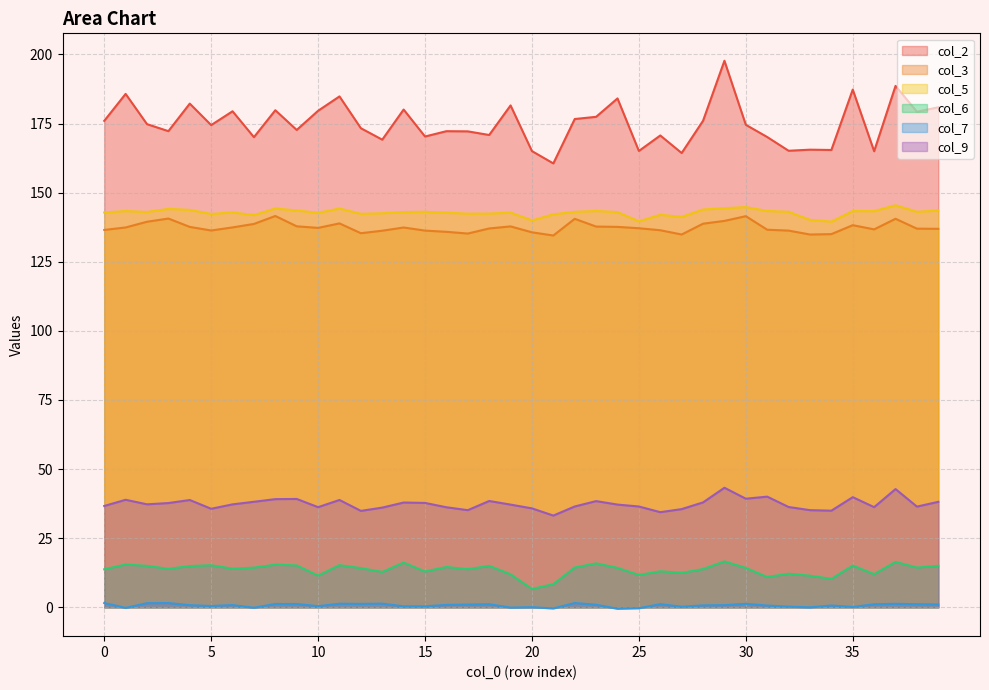

What is the value of the 7 point at the 10th from the left?

1.2